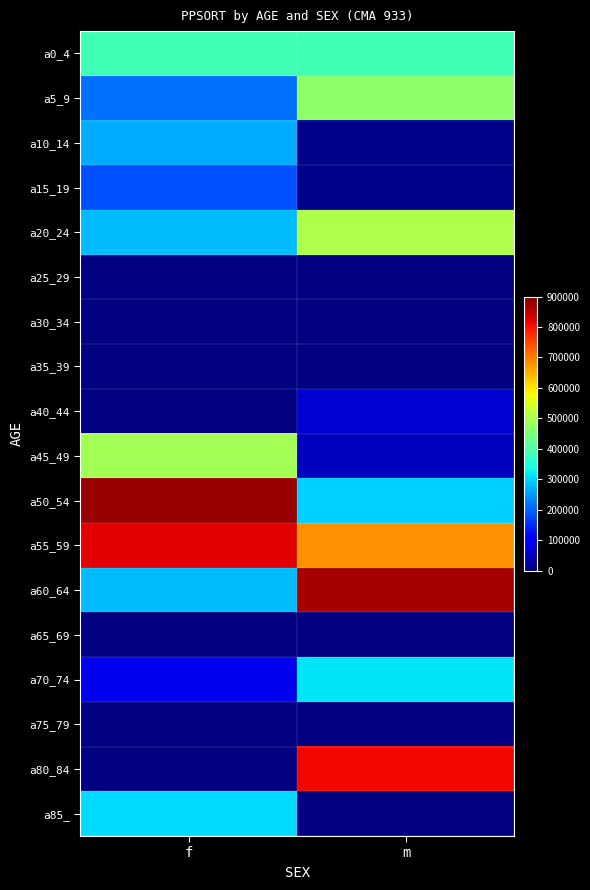

How many positive values does the a85_ series have?

1